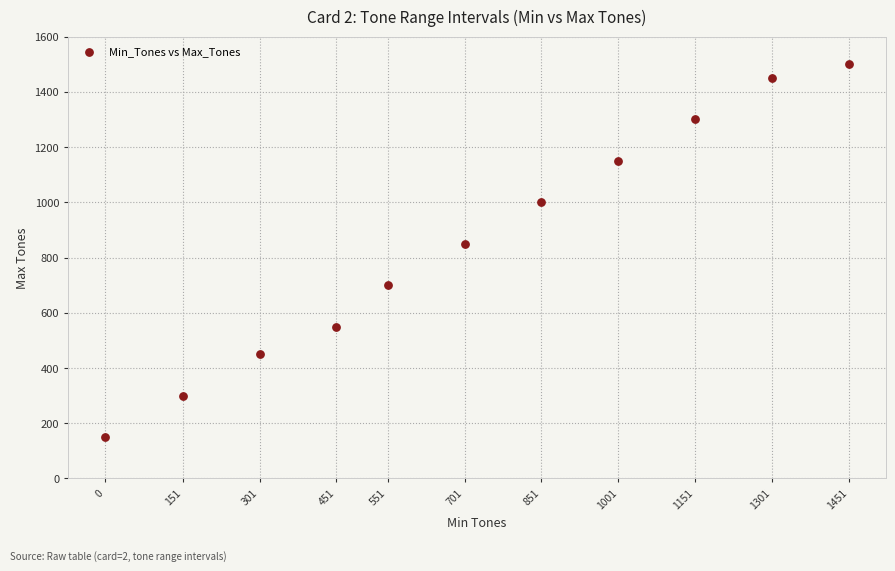

What is the range of X values (max minus min)?

1451